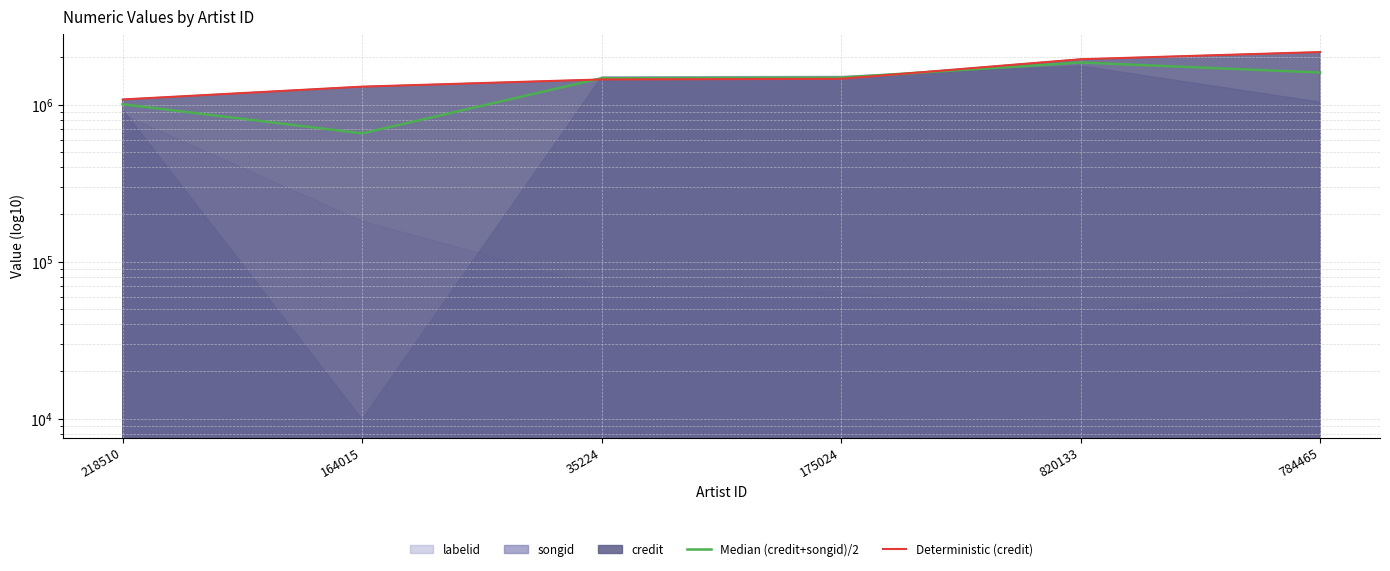

Is it true that Deterministic (credit) equals 2281634.1 at 35224?

False